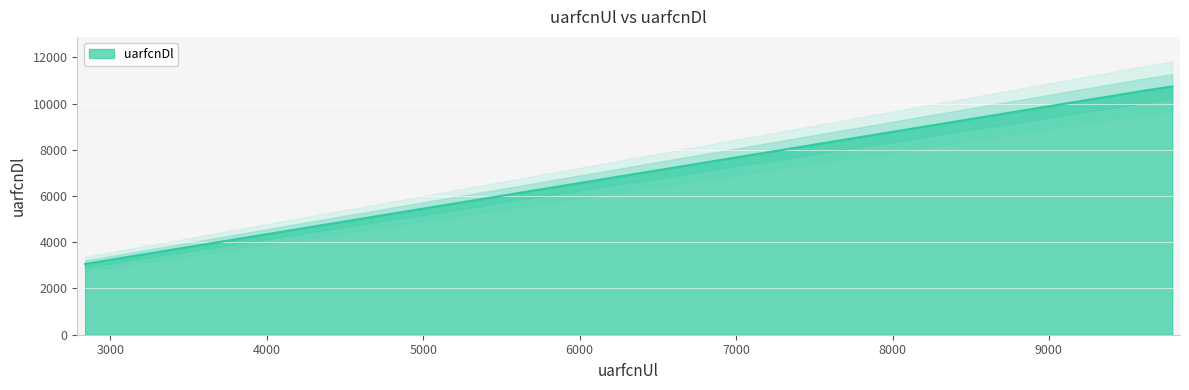

What is the highest value of the uarfcnDl series?

10738